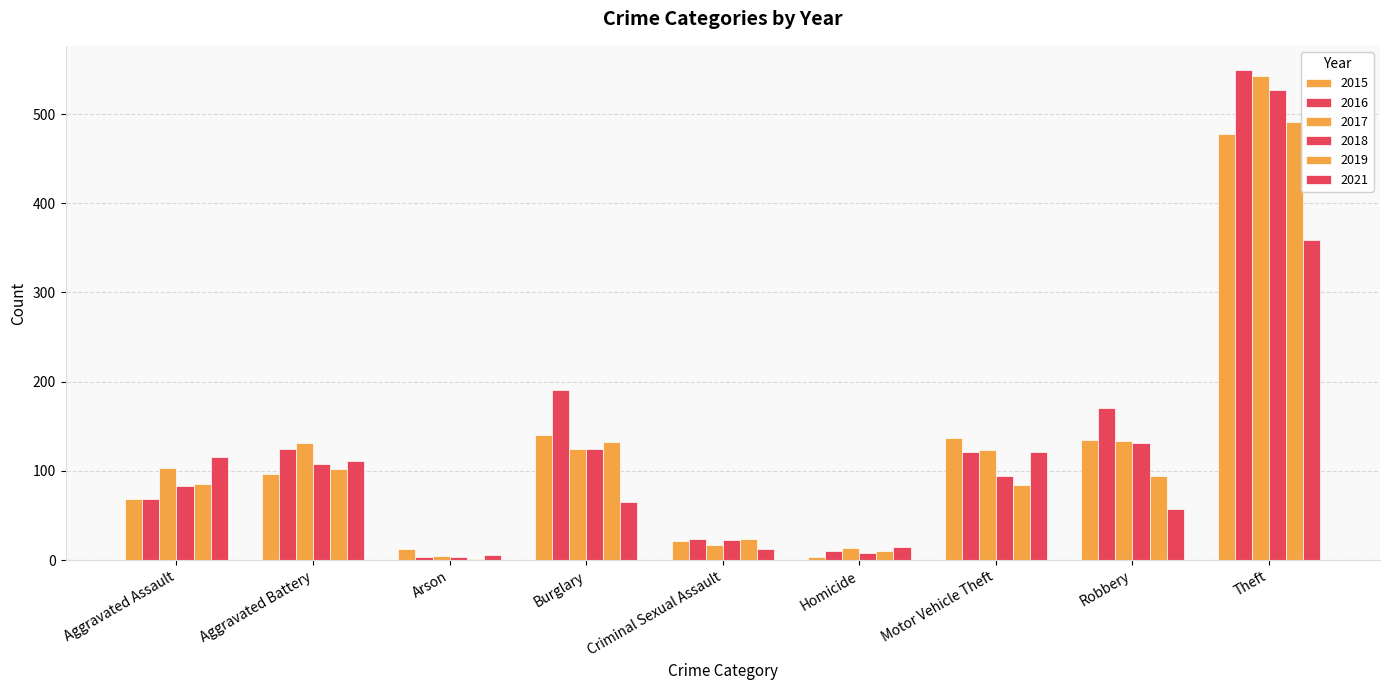

How many categories are shown in the chart?

9